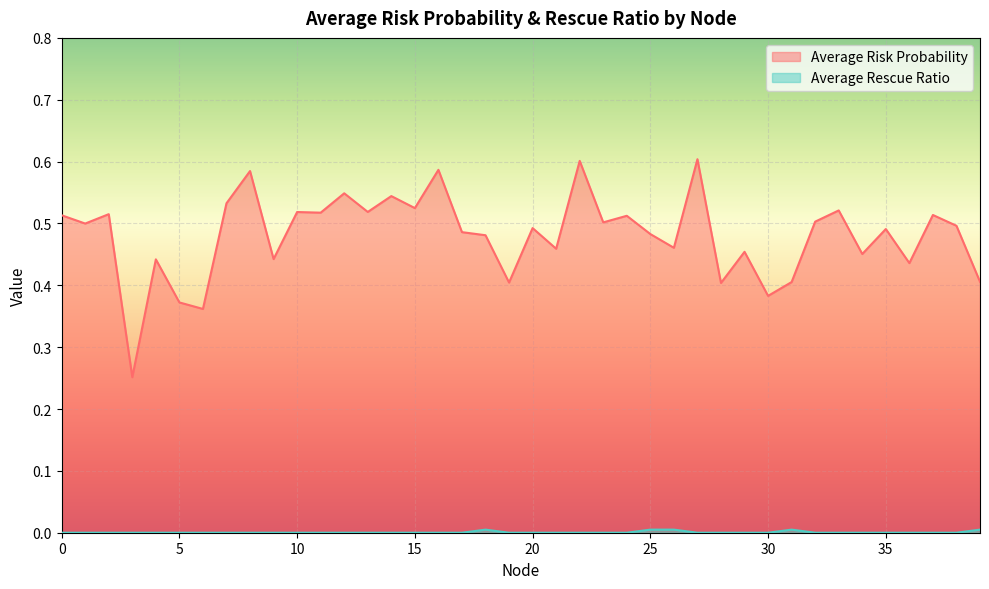

Rank the series by their maximum value, from lowest to highest.

Average Rescue Ratio, Average Risk Probability